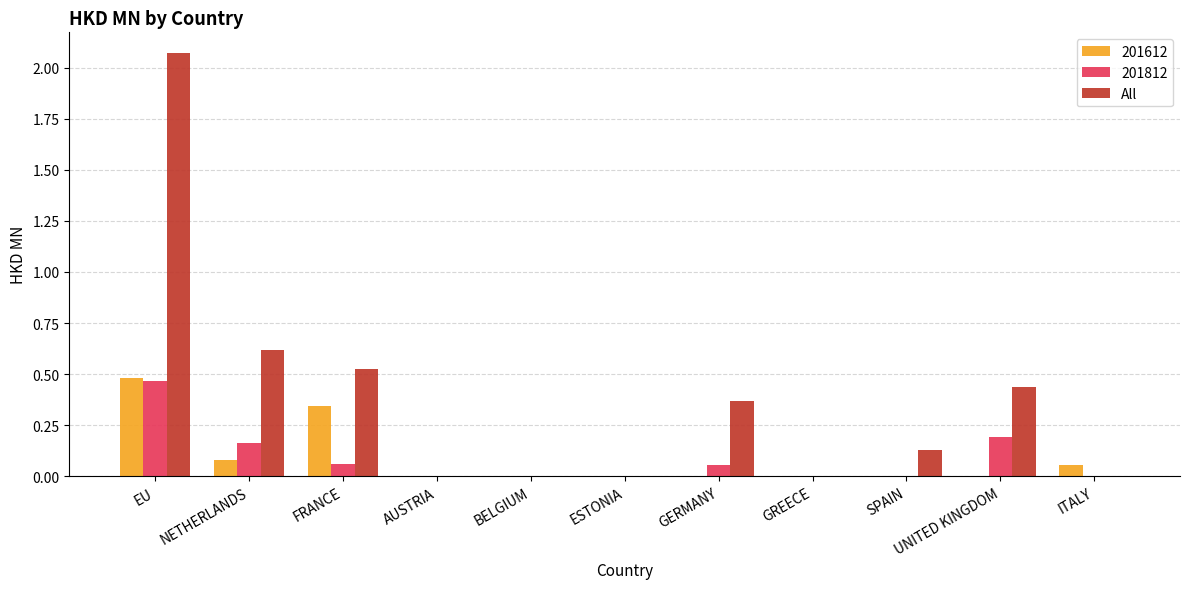

The value of 201612 at EU is 0.7. True or false?

False